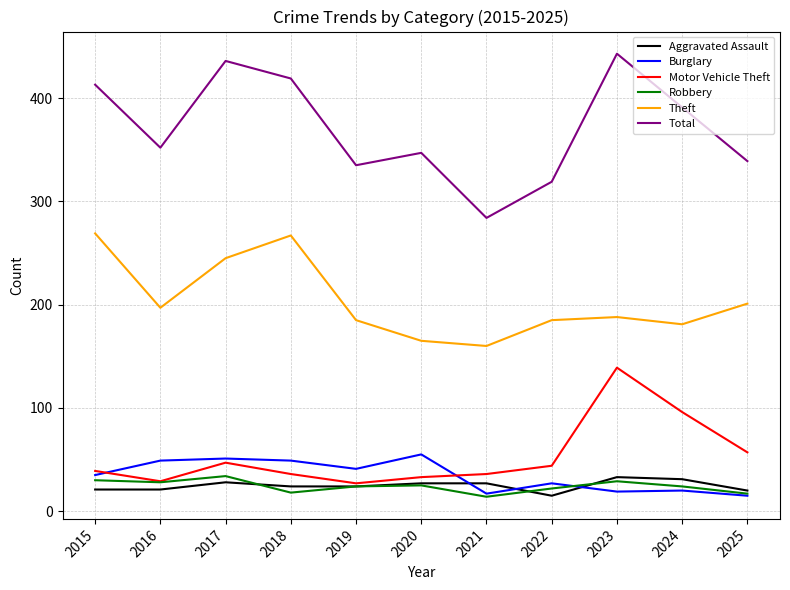

What is the spread (max minus min) of values at 2025?

324